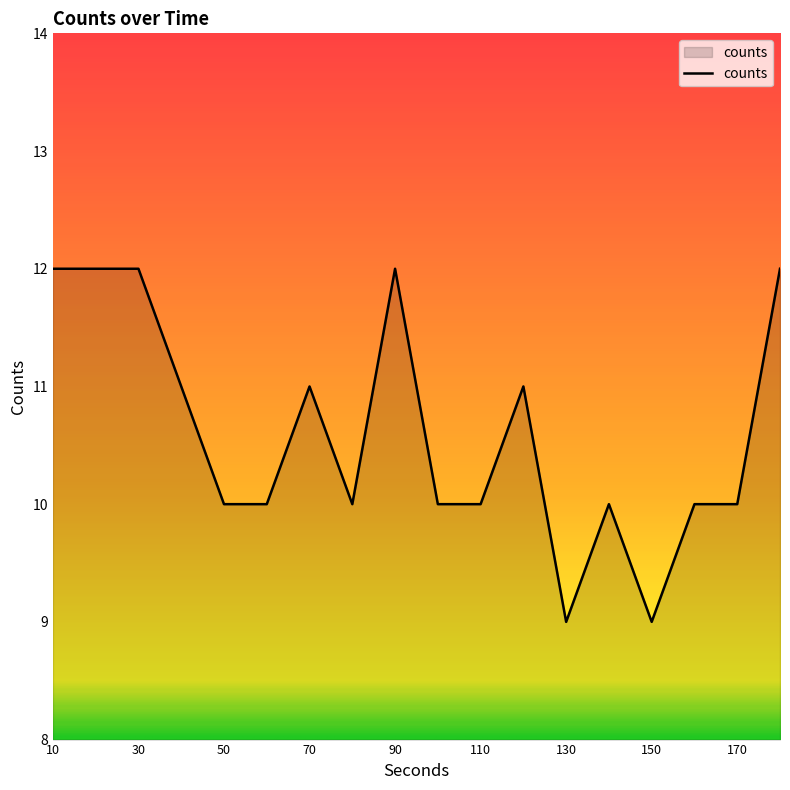

What is the difference between the maximum and minimum values?

3